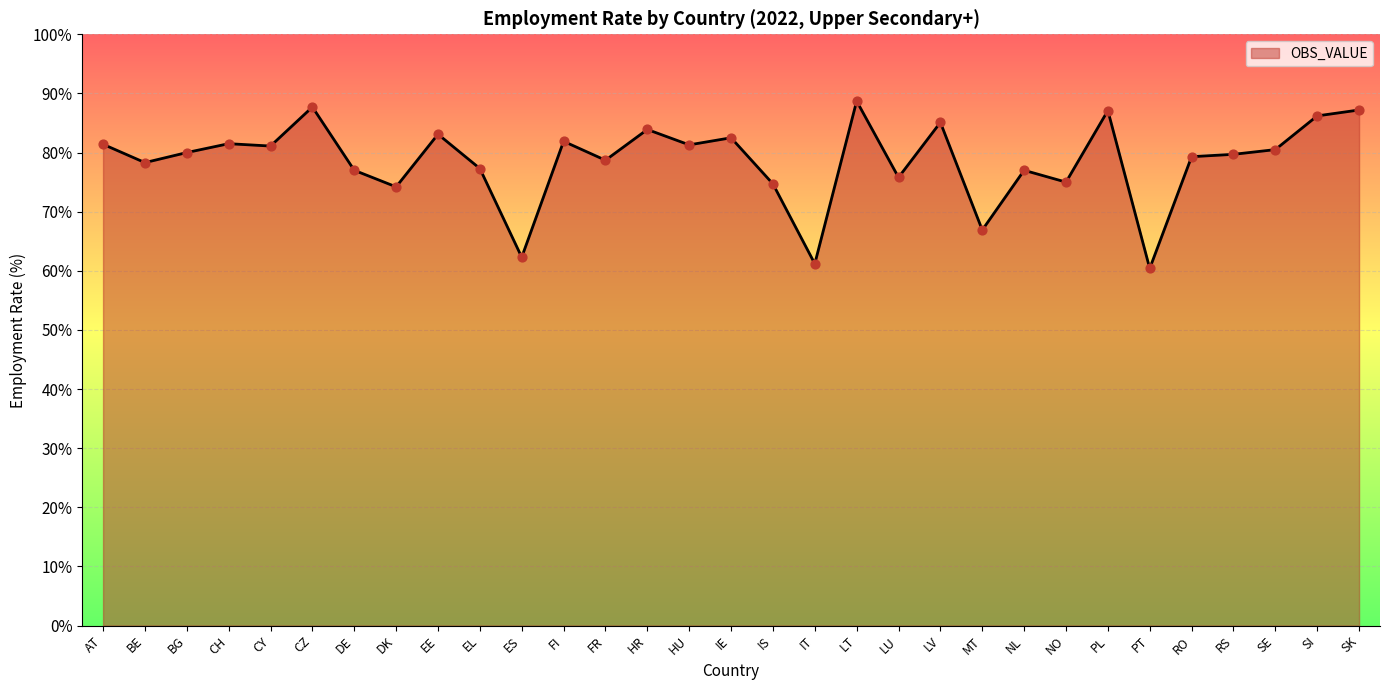

Approximately how many times larger is the value at IT compared to SI?

0.7